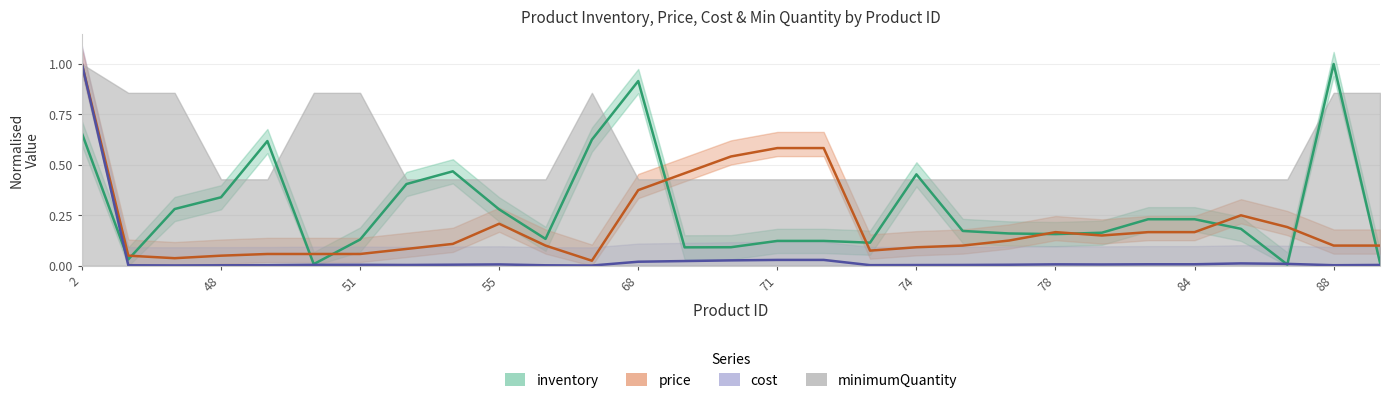

Which series has the largest total across all categories?

inventory